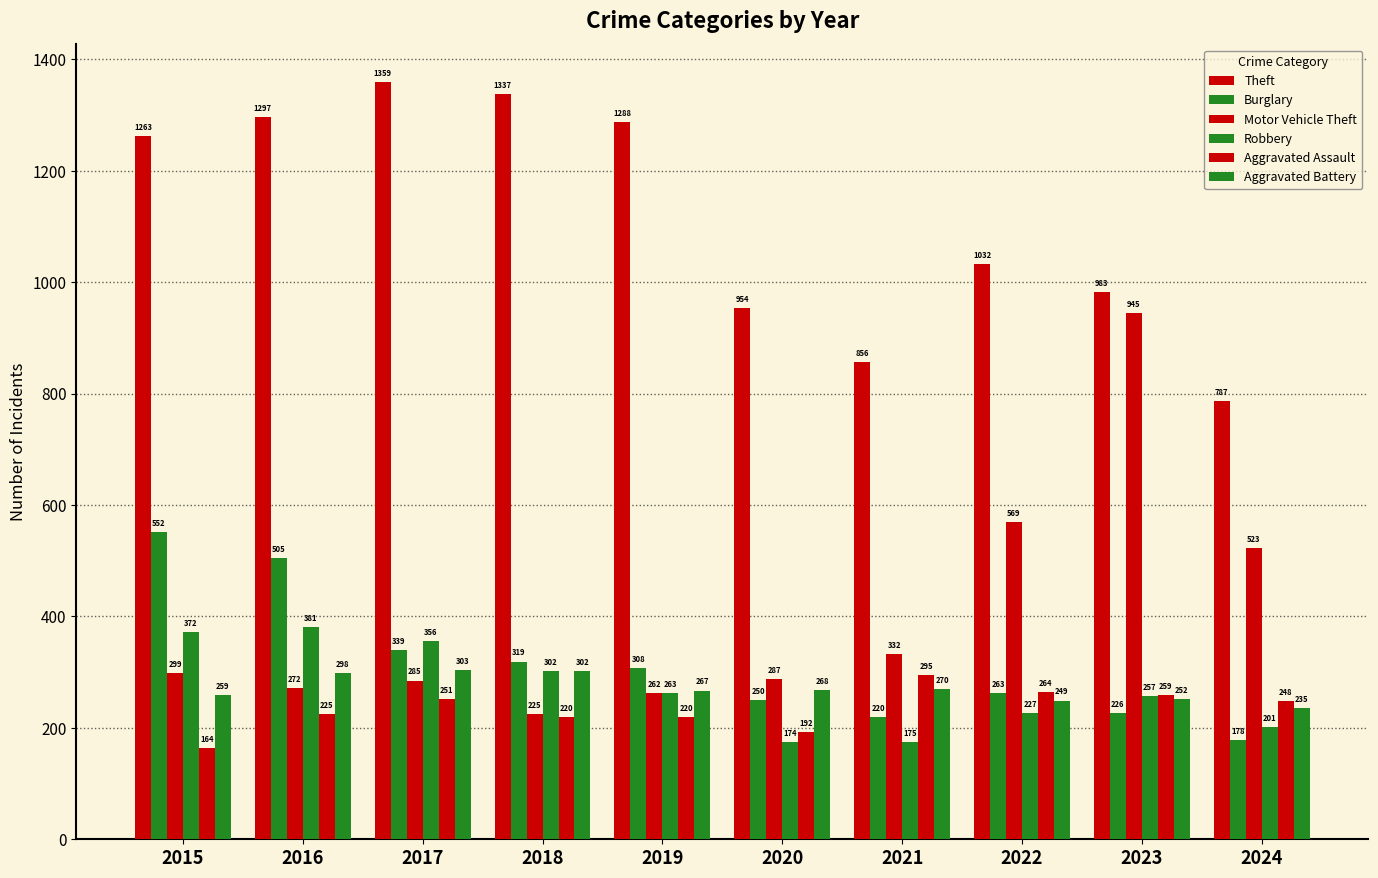

Rank the series by their maximum value, from highest to lowest.

Theft, Motor Vehicle Theft, Burglary, Robbery, Aggravated Battery, Aggravated Assault